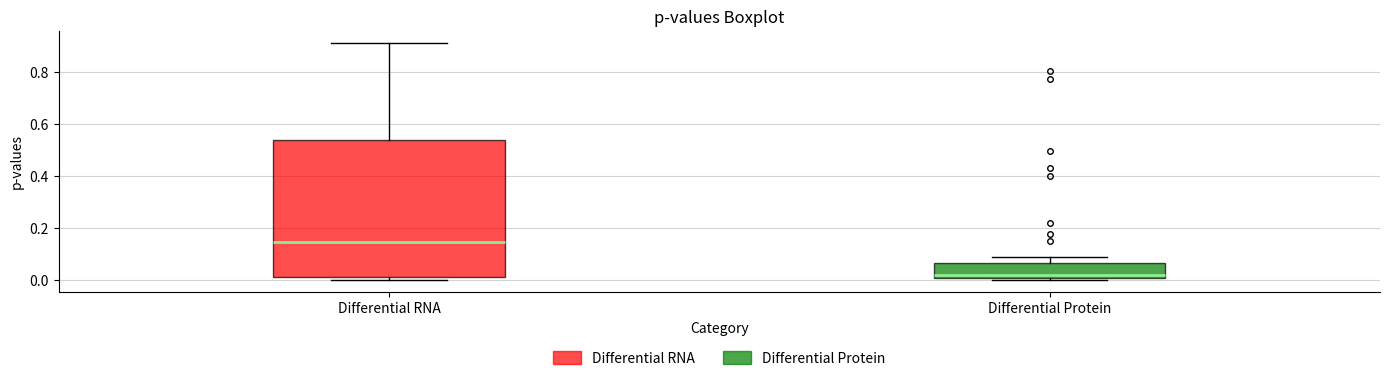

Where does the median line of the box for Differential Protein sit on the y-axis? The values are not printed on the chart, so give them approximately, as read against the axis.

0.02